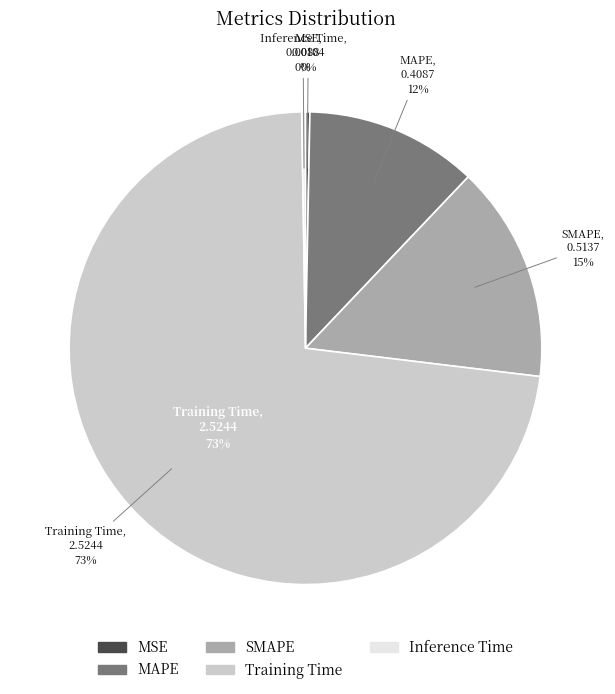

Count the number of slices in the pie.

5